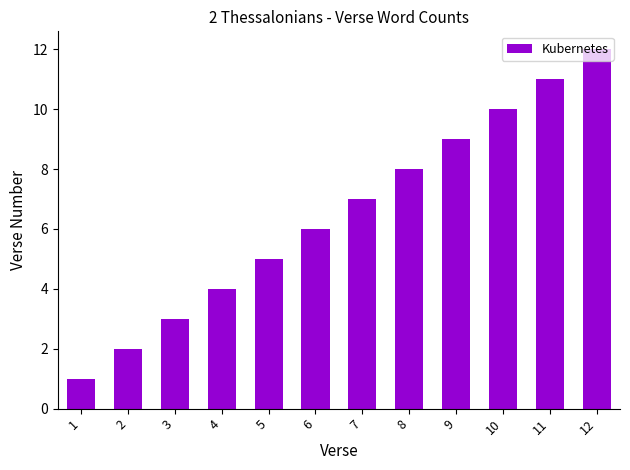

What is the value of the 8th bar from the left?

8